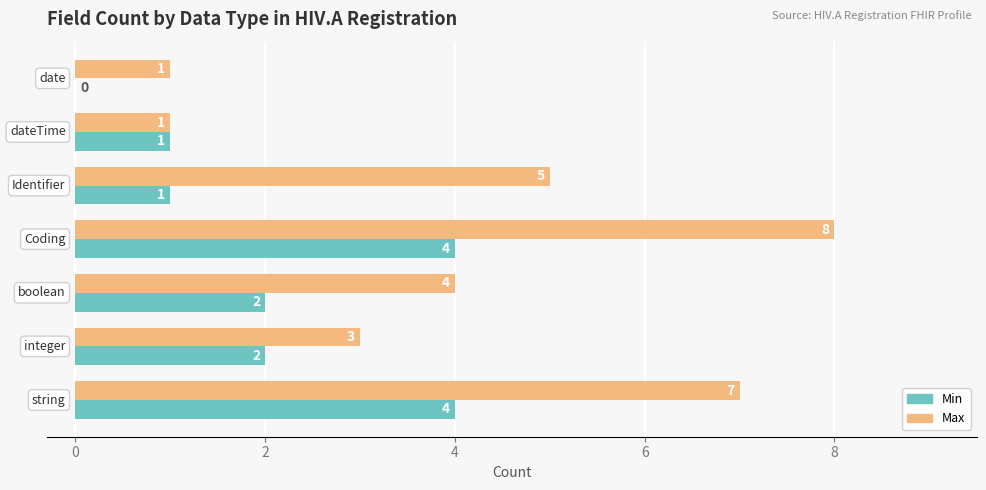

What is the maximum value shown in the chart?

8